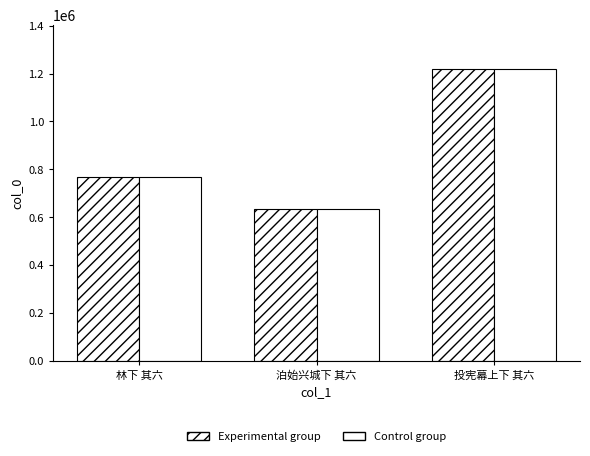

Reading right to left, extract all data points from this chart.

col_0: 1219853	633816	767172
col_0 (plain): 1219853	633816	767172